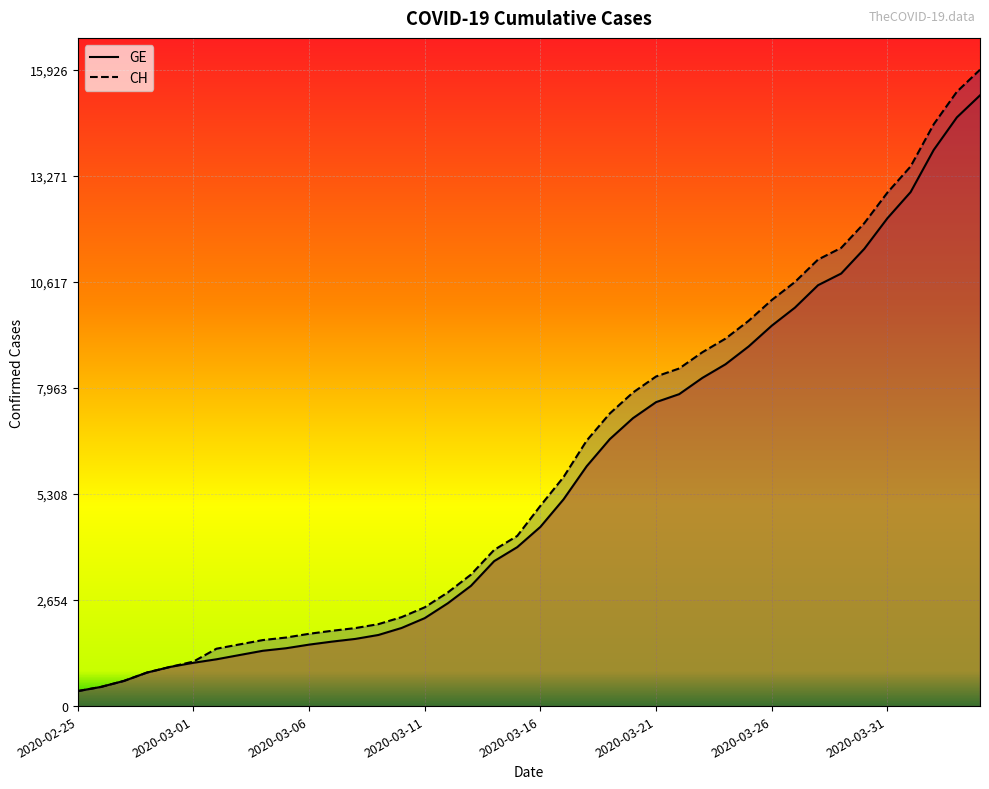

At which label is GE (line) closest to 7829?

26